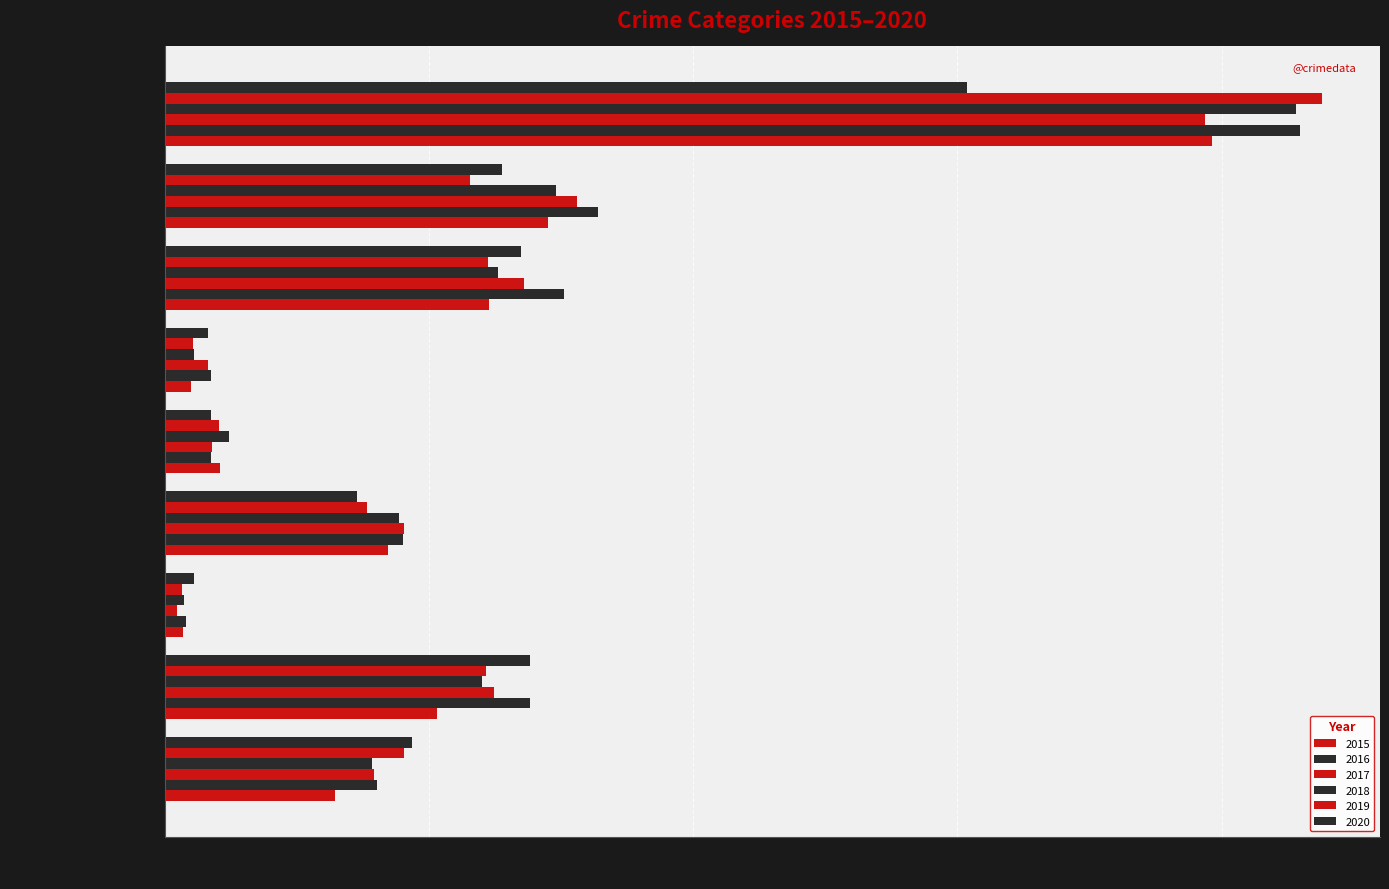

How many distinct data groups are displayed?

6